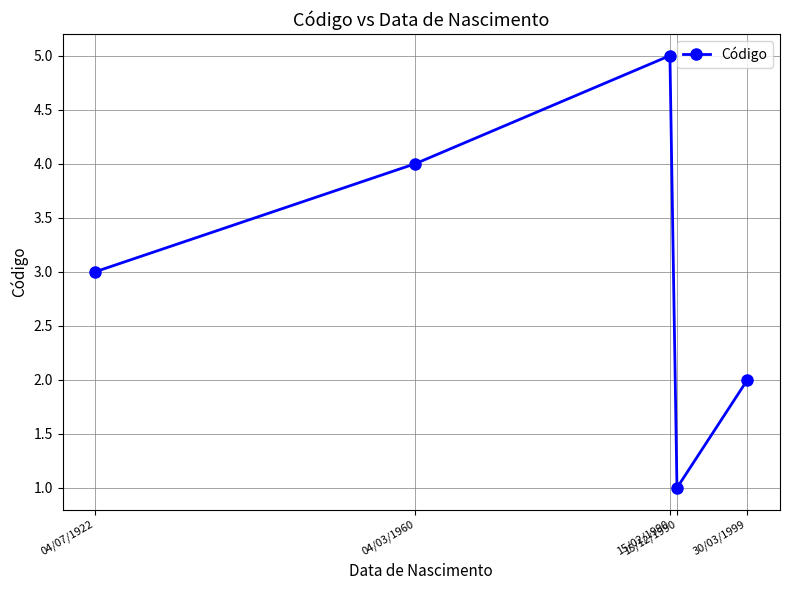

The value at 04/07/1922 is 5. True or false?

False